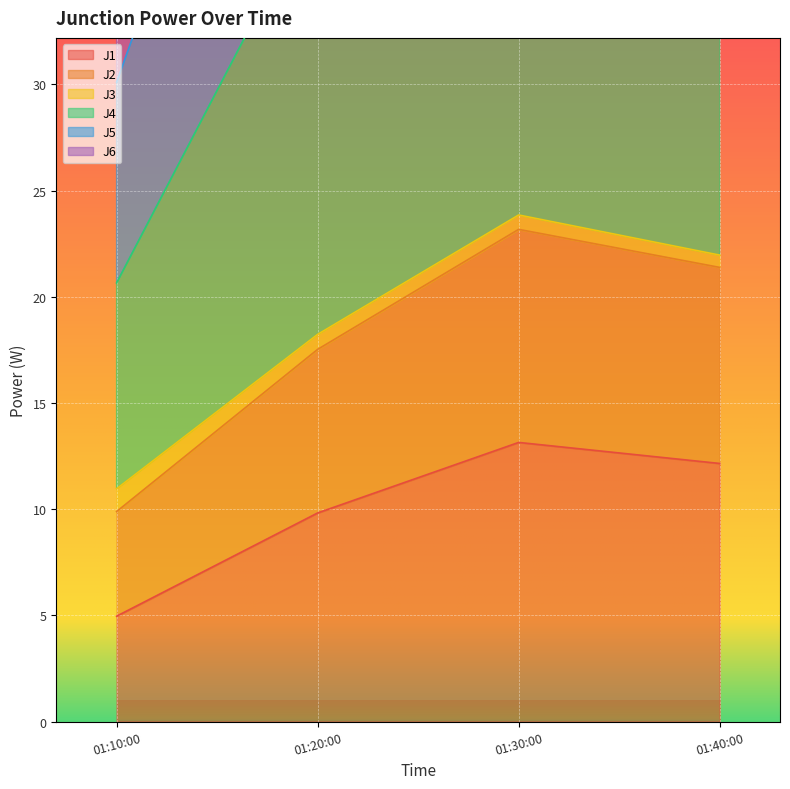

True or false: J1 has more than 0 points higher than both neighbors.

True